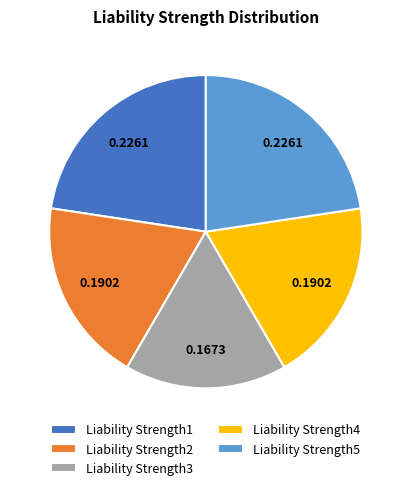

Does Liability Strength5 represent more than half of the total?

No